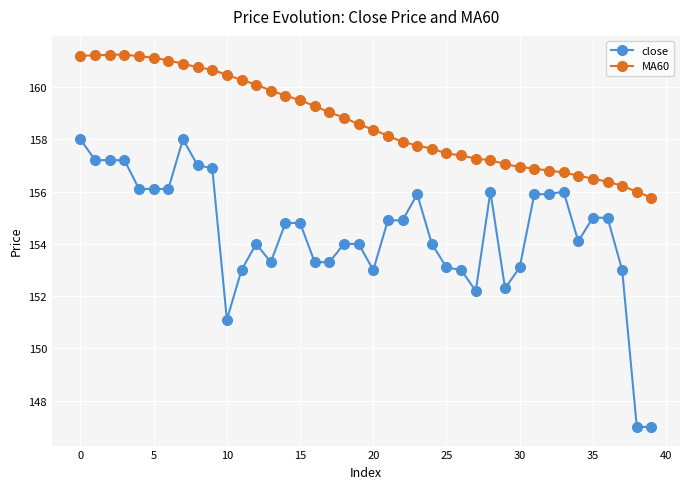

True or false: close and MA60 cross at least once.

False